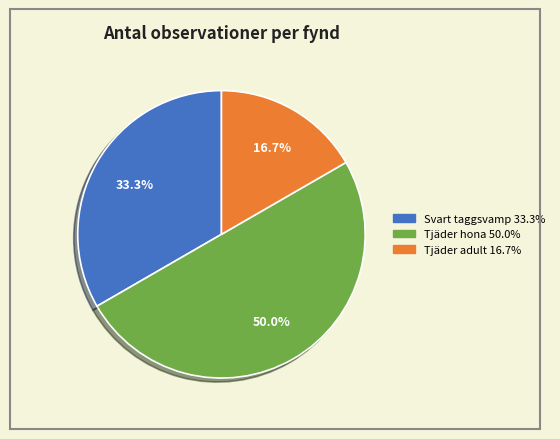

How many segments does this pie chart have?

3